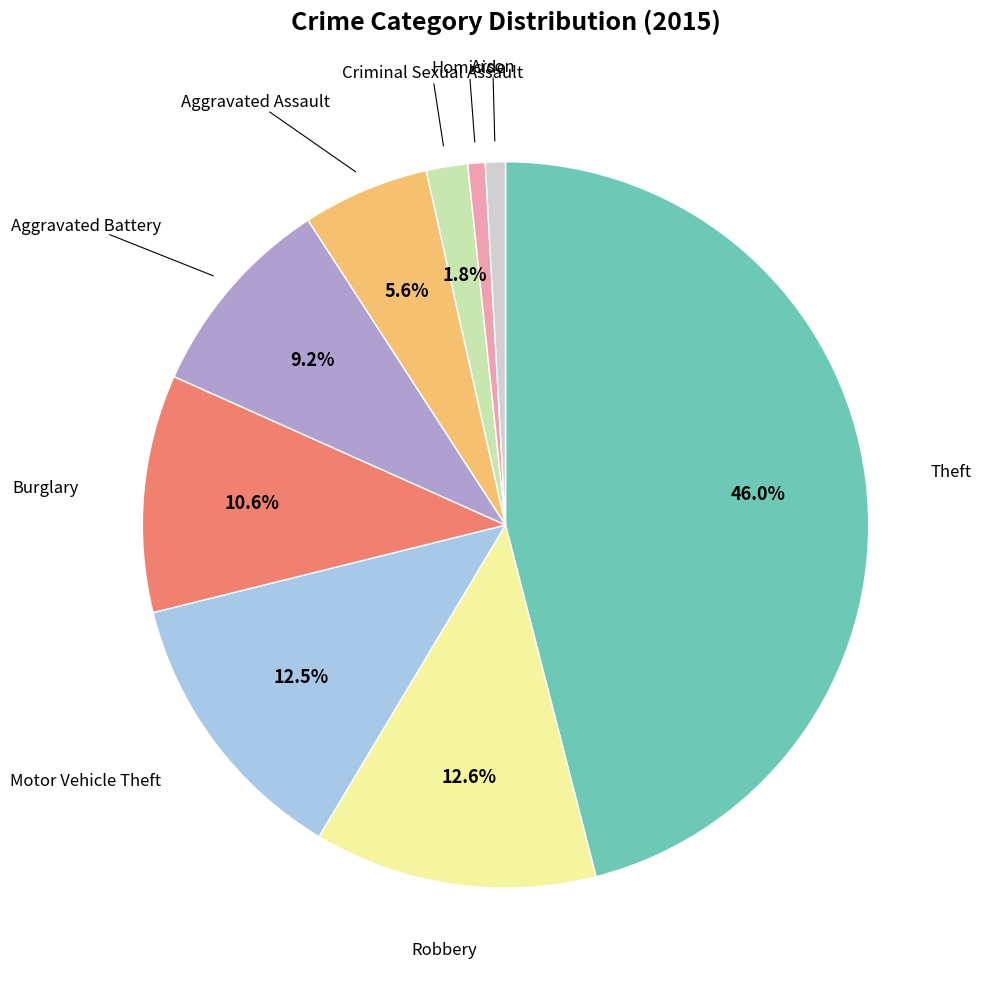

Rank the categories by value from lowest to highest.

Homicide, Arson, Criminal Sexual Assault, Aggravated Assault, Aggravated Battery, Burglary, Motor Vehicle Theft, Robbery, Theft